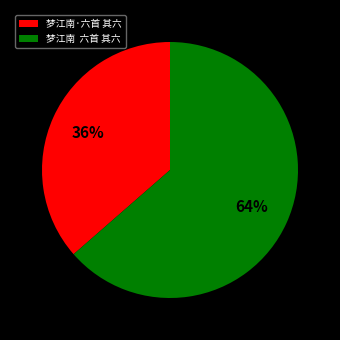

Is it true that 梦江南·六首 其六 is 30% of the pie?

False